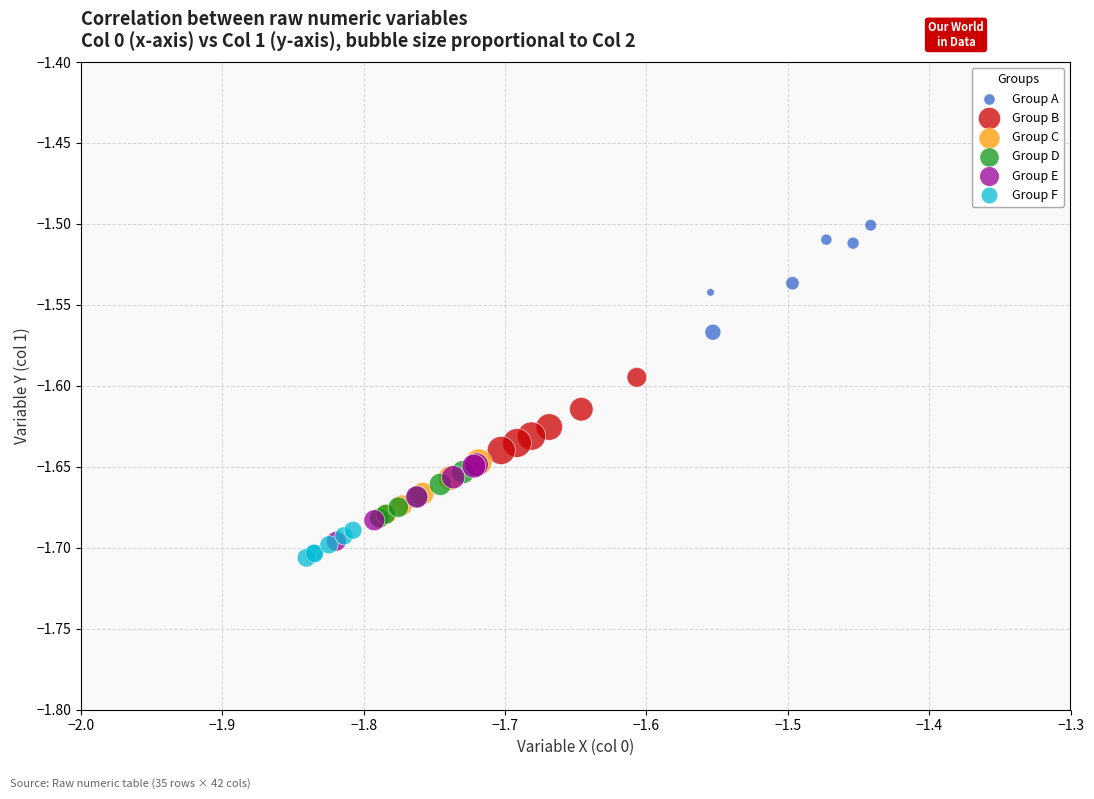

What are all the series names shown in the legend?

Group A, Group B, Group C, Group D, Group E, Group F